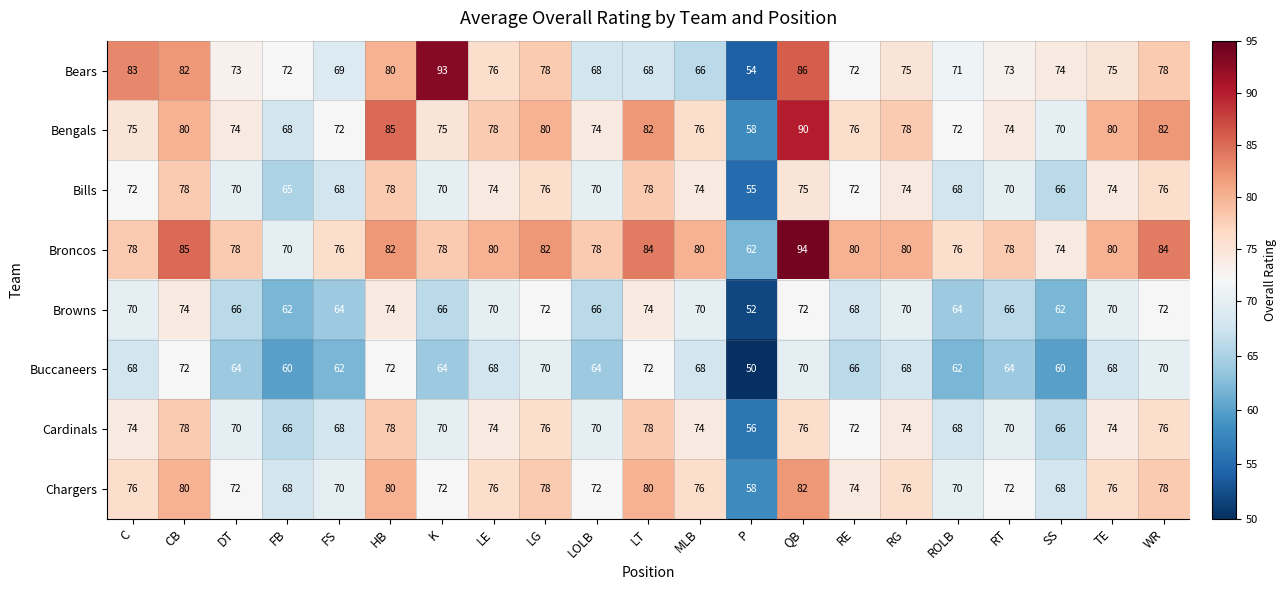

How many data points does each series have?

21